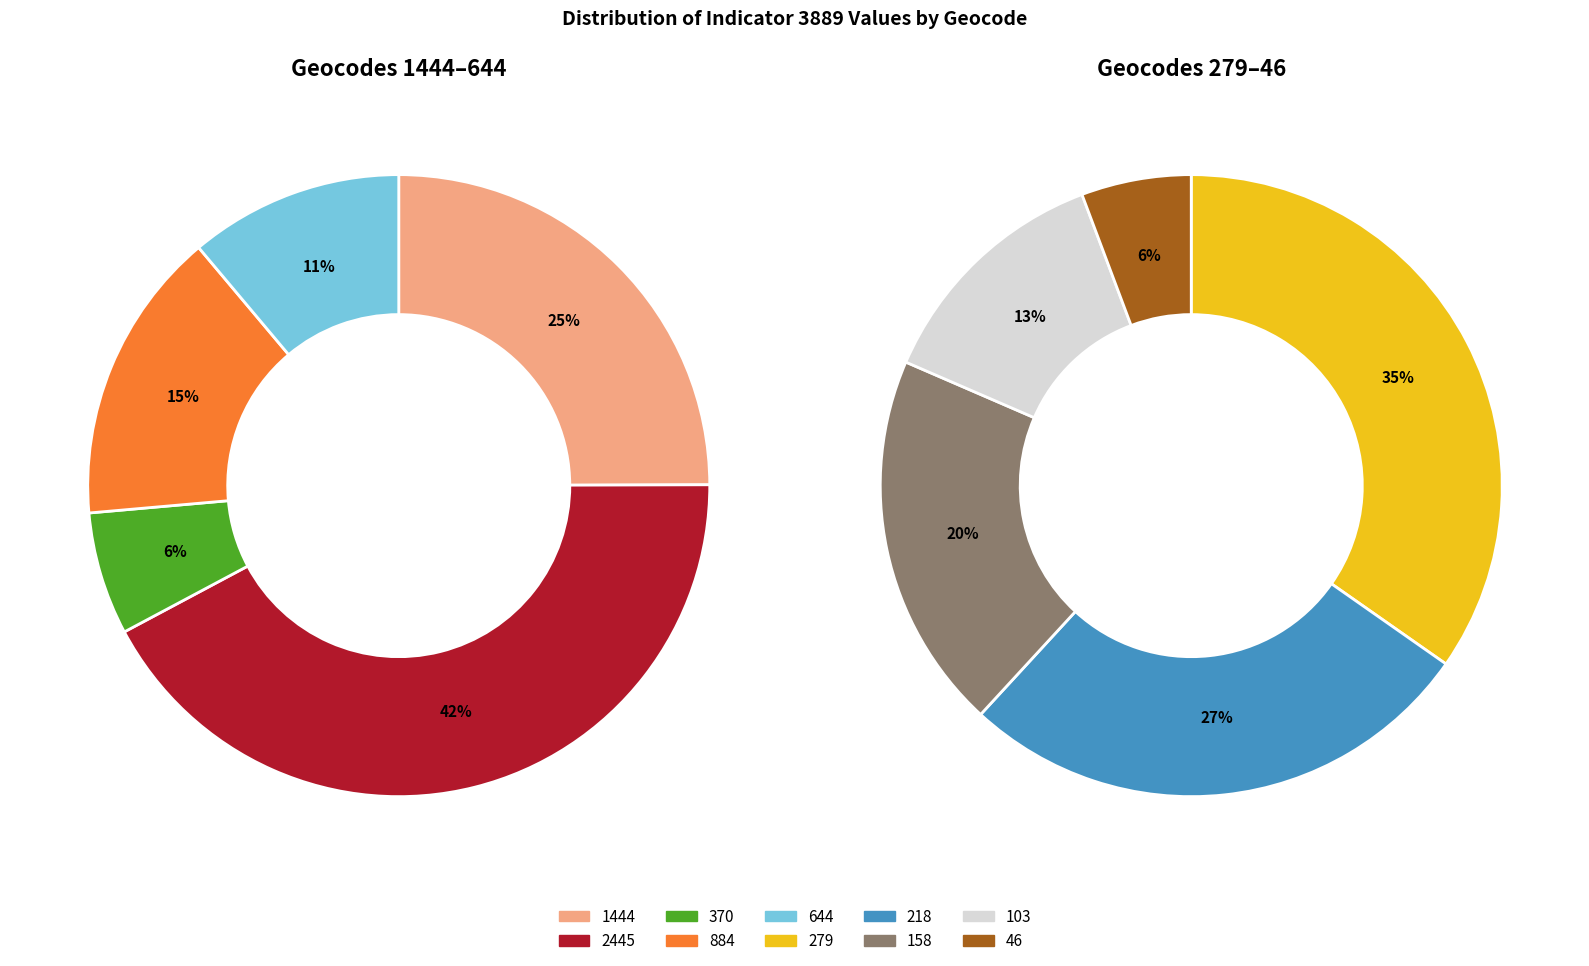

How many slices are in this pie chart?

10